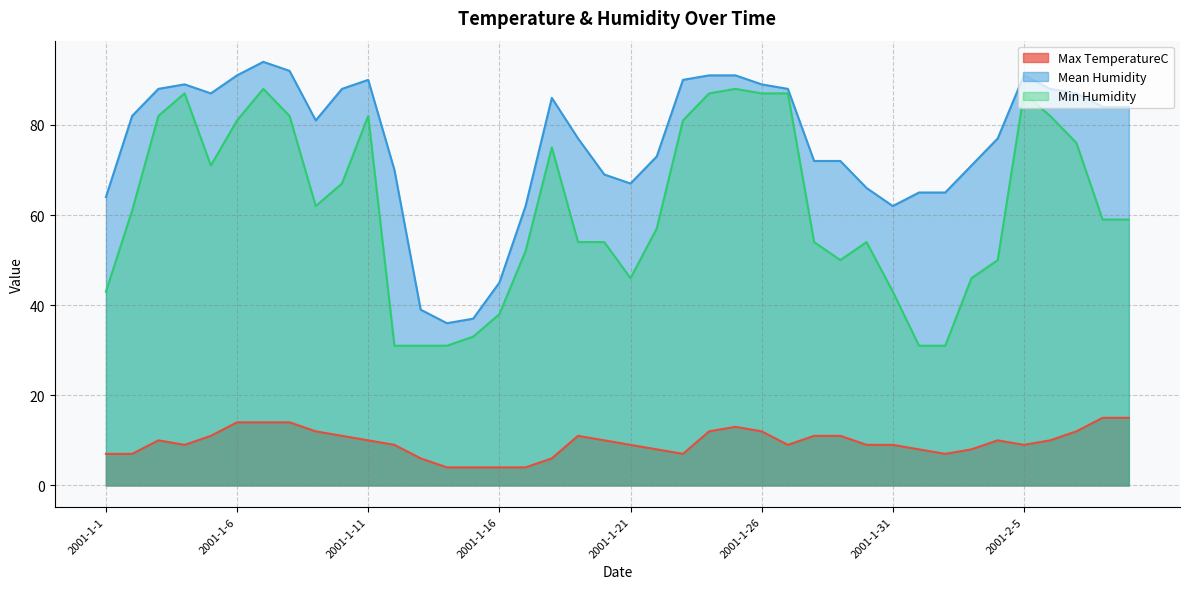

Reading left to right, list all the values displayed in this chart.

Max TemperatureC: 2001-1-1=7	2001-1-2=7	2001-1-3=10	2001-1-4=9	2001-1-5=11	2001-1-6=14	2001-1-7=14	2001-1-8=14	2001-1-9=12	2001-1-10=11	2001-1-11=10	2001-1-12=9	2001-1-13=6	2001-1-14=4	2001-1-15=4	2001-1-16=4	2001-1-17=4	2001-1-18=6	2001-1-19=11	2001-1-20=10	2001-1-21=9	2001-1-22=8	2001-1-23=7	2001-1-24=12	2001-1-25=13	2001-1-26=12	2001-1-27=9	2001-1-28=11	2001-1-29=11	2001-1-30=9	2001-1-31=9	2001-2-1=8	2001-2-2=7	2001-2-3=8	2001-2-4=10	2001-2-5=9	2001-2-6=10	2001-2-7=12	2001-2-8=15	2001-2-9=15
Mean Humidity: 2001-1-1=64	2001-1-2=82	2001-1-3=88	2001-1-4=89	2001-1-5=87	2001-1-6=91	2001-1-7=94	2001-1-8=92	2001-1-9=81	2001-1-10=88	2001-1-11=90	2001-1-12=70	2001-1-13=39	2001-1-14=36	2001-1-15=37	2001-1-16=45	2001-1-17=62	2001-1-18=86	2001-1-19=77	2001-1-20=69	2001-1-21=67	2001-1-22=73	2001-1-23=90	2001-1-24=91	2001-1-25=91	2001-1-26=89	2001-1-27=88	2001-1-28=72	2001-1-29=72	2001-1-30=66	2001-1-31=62	2001-2-1=65	2001-2-2=65	2001-2-3=71	2001-2-4=77	2001-2-5=91	2001-2-6=88	2001-2-7=87	2001-2-8=84	2001-2-9=84
Min Humidity: 2001-1-1=43	2001-1-2=61	2001-1-3=82	2001-1-4=87	2001-1-5=71	2001-1-6=81	2001-1-7=88	2001-1-8=82	2001-1-9=62	2001-1-10=67	2001-1-11=82	2001-1-12=31	2001-1-13=31	2001-1-14=31	2001-1-15=33	2001-1-16=38	2001-1-17=52	2001-1-18=75	2001-1-19=54	2001-1-20=54	2001-1-21=46	2001-1-22=57	2001-1-23=81	2001-1-24=87	2001-1-25=88	2001-1-26=87	2001-1-27=87	2001-1-28=54	2001-1-29=50	2001-1-30=54	2001-1-31=43	2001-2-1=31	2001-2-2=31	2001-2-3=46	2001-2-4=50	2001-2-5=87	2001-2-6=82	2001-2-7=76	2001-2-8=59	2001-2-9=59